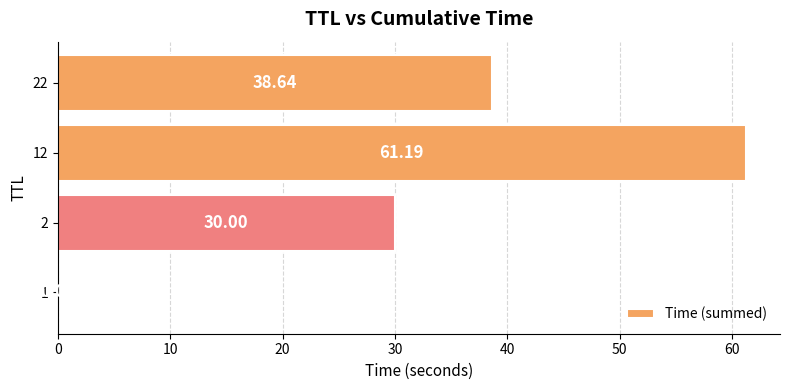

Does the chart contain stacked bars?

No